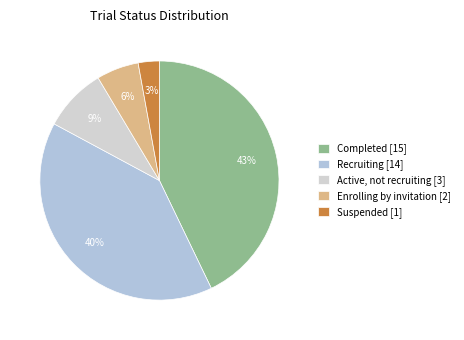

Which slice is the smallest?

Suspended